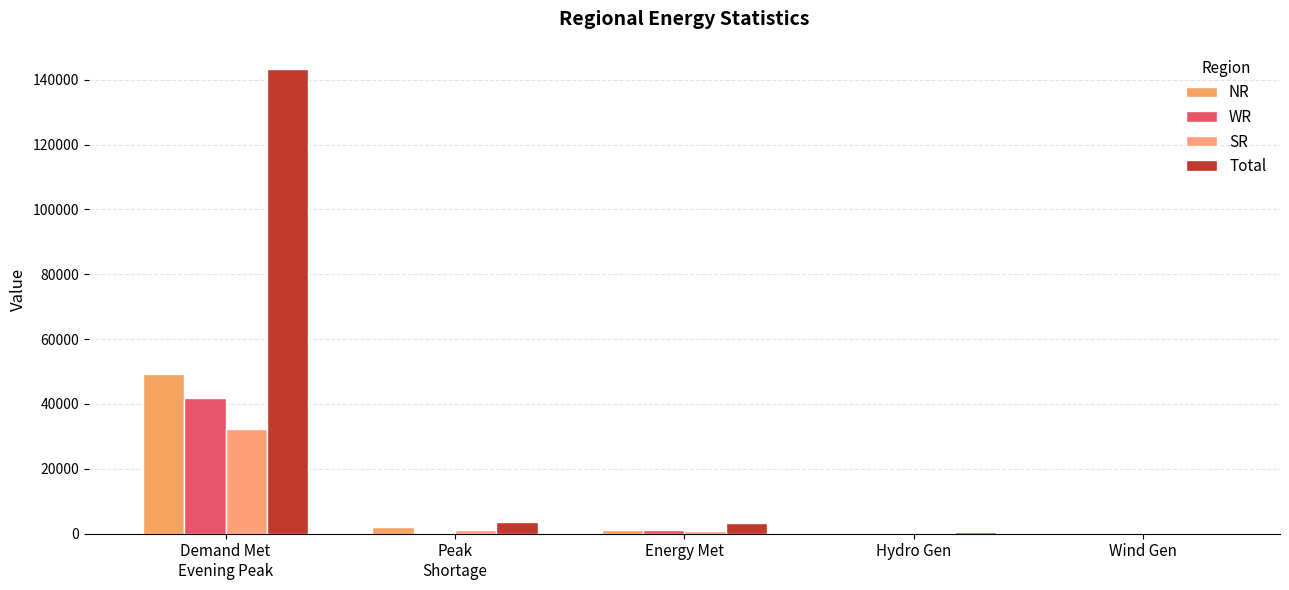

At which label is WR closest to 20929?

Energy Met